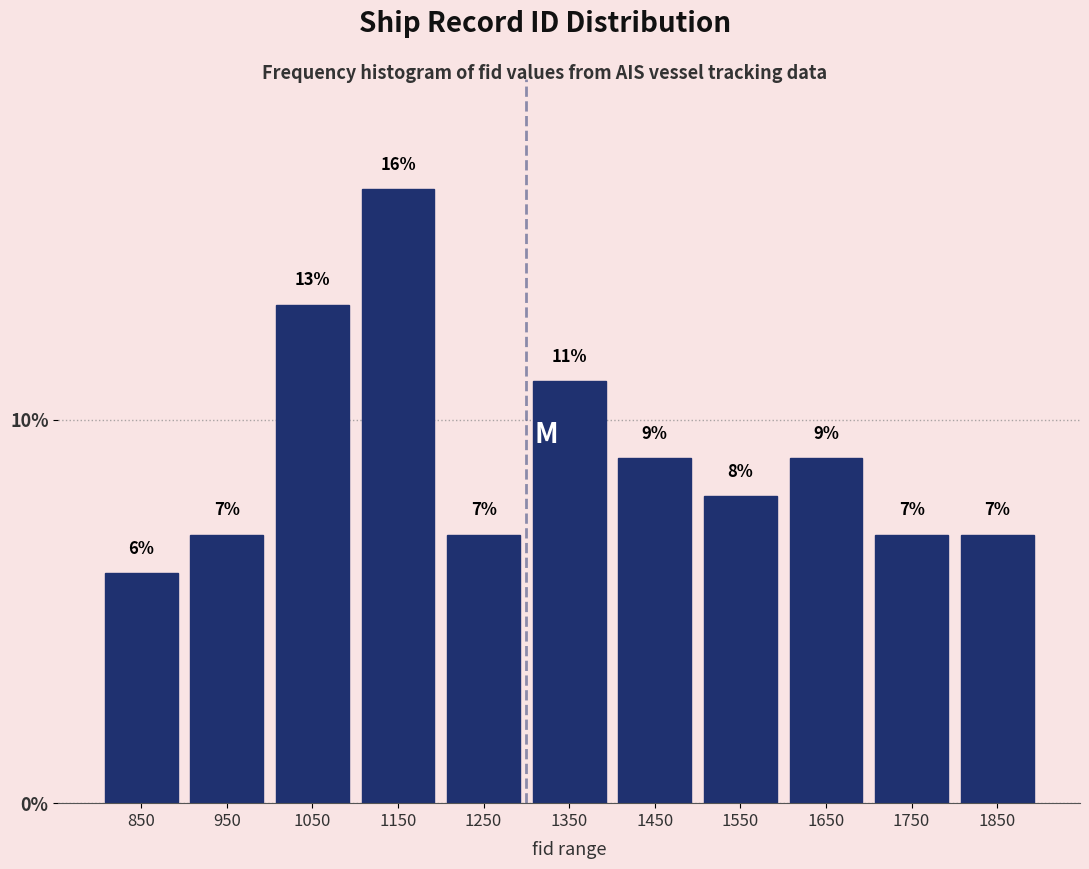

Reading left to right, list every bar in this chart as the range it spans on the x-axis followed by its height.

800 to 900: 6
900 to 1000: 7
1000 to 1100: 13
1100 to 1200: 16
1200 to 1300: 7
1300 to 1400: 11
1400 to 1500: 9
1500 to 1600: 8
1600 to 1700: 9
1700 to 1800: 7
1800 to 1900: 7